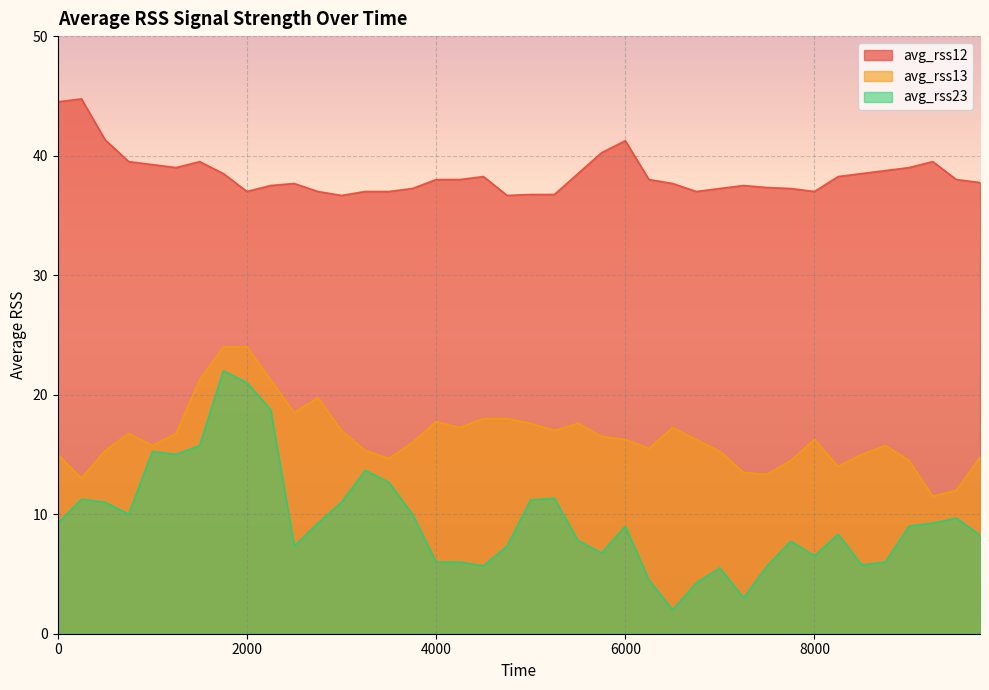

At how many categories does at least one series exceed 21?

40